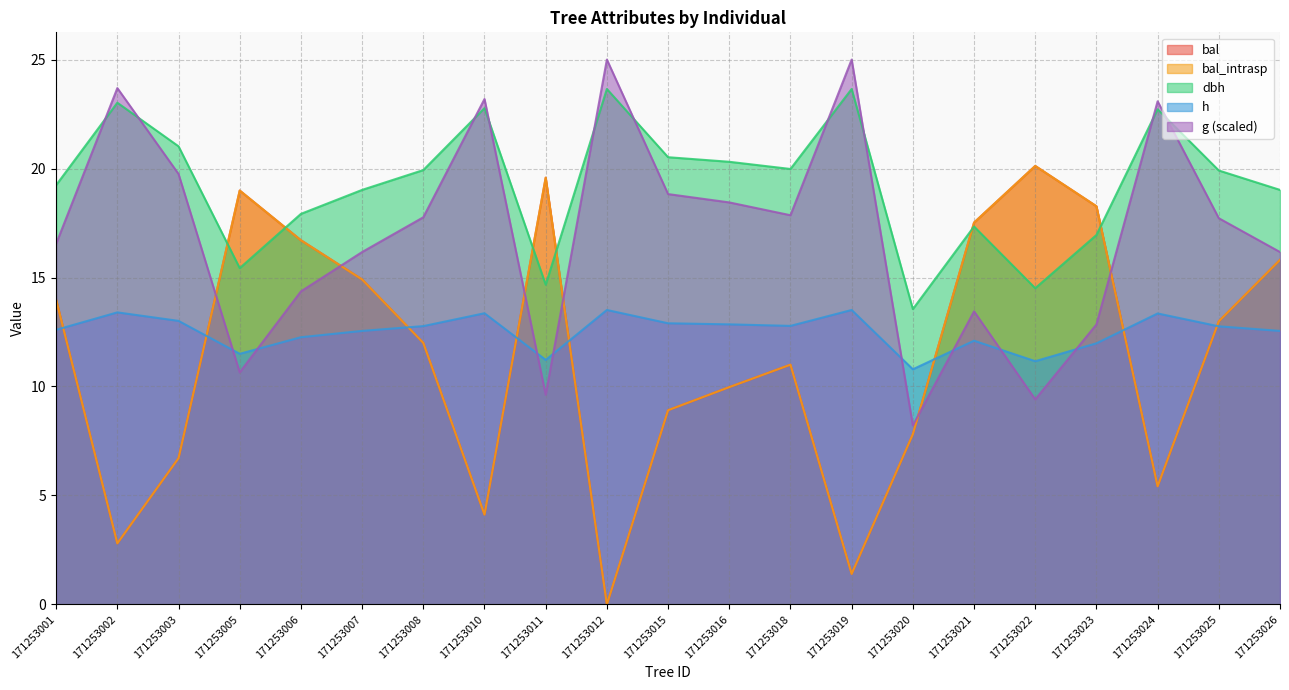

What value does the dbh series have at 171253019?

23.6